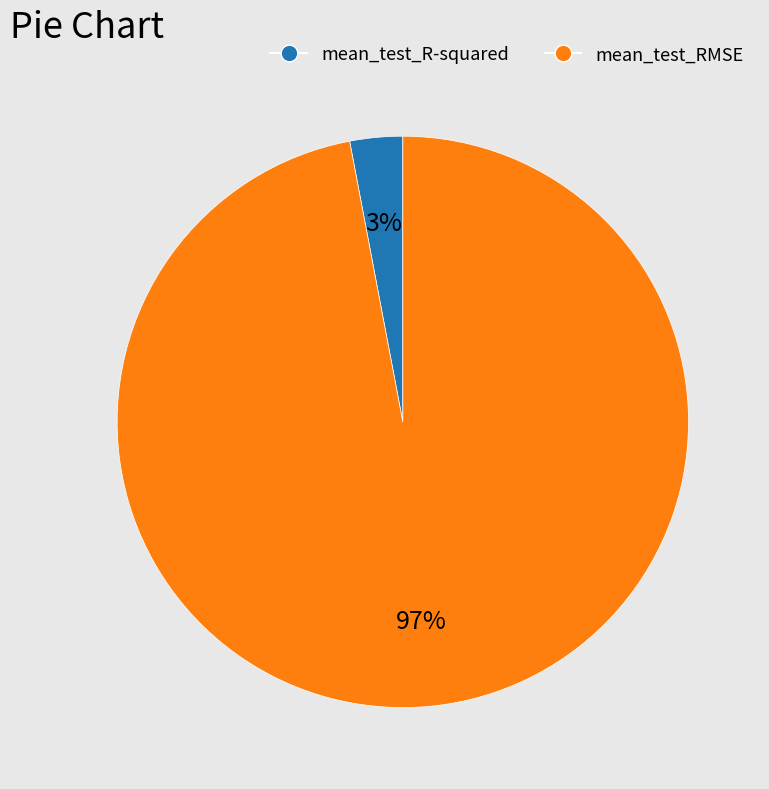

Rank the categories by value from lowest to highest.

mean_test_R-squared, mean_test_RMSE